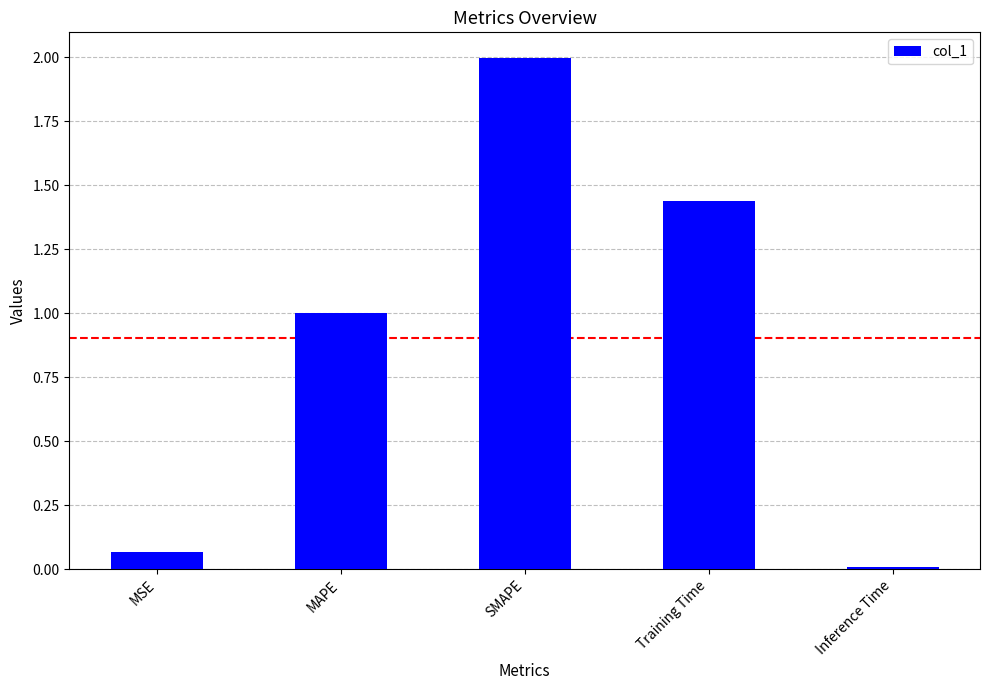

What is the approximate value at MAPE?

1.0